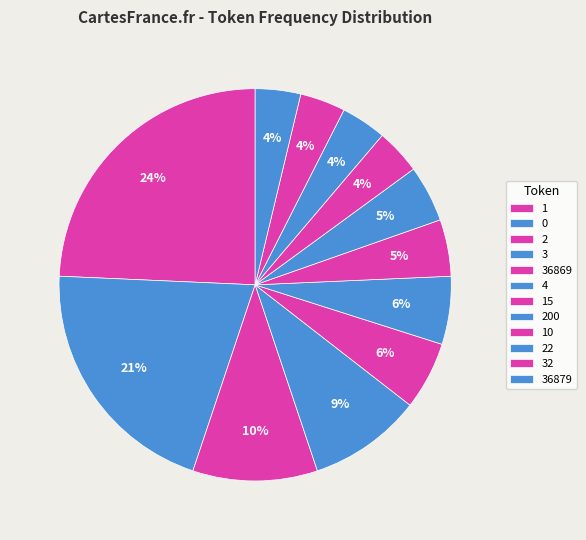

Count the number of slices in the pie.

12